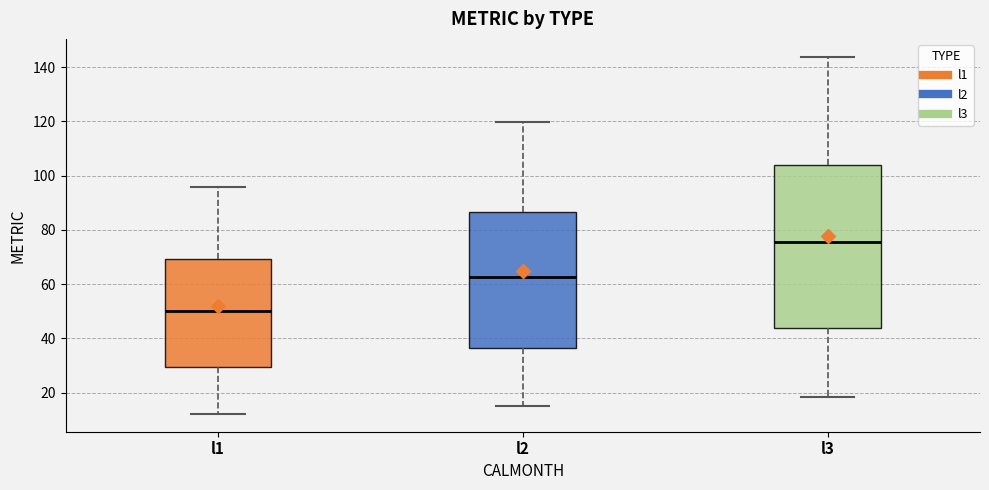

Where does the lower whisker of the box for l1 end on the y-axis? The values are not printed on the chart, so give them approximately, as read against the axis.

12